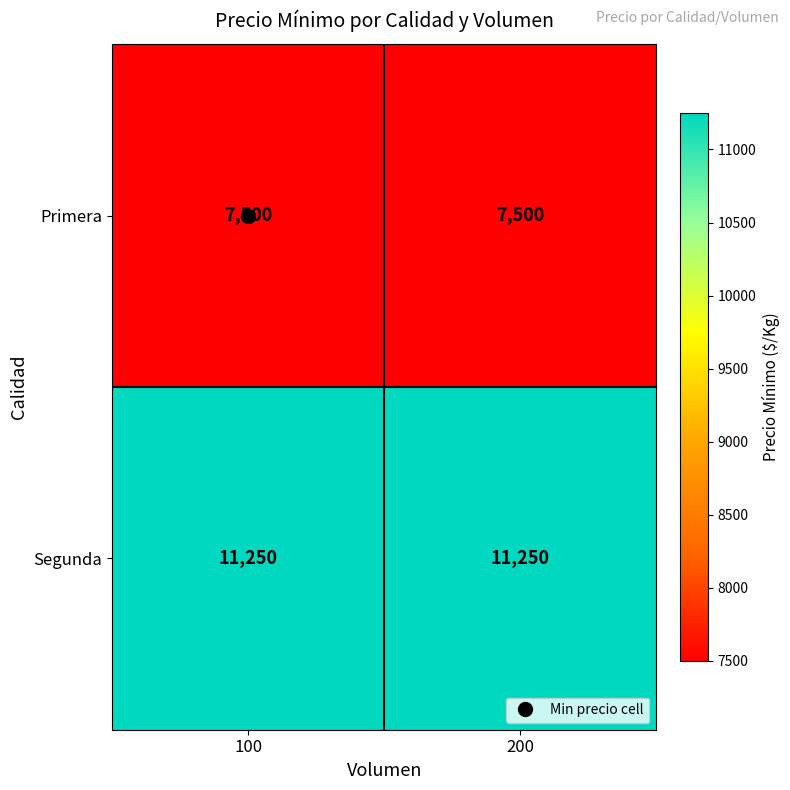

Rank the series by their maximum value, from lowest to highest.

Primera, Segunda